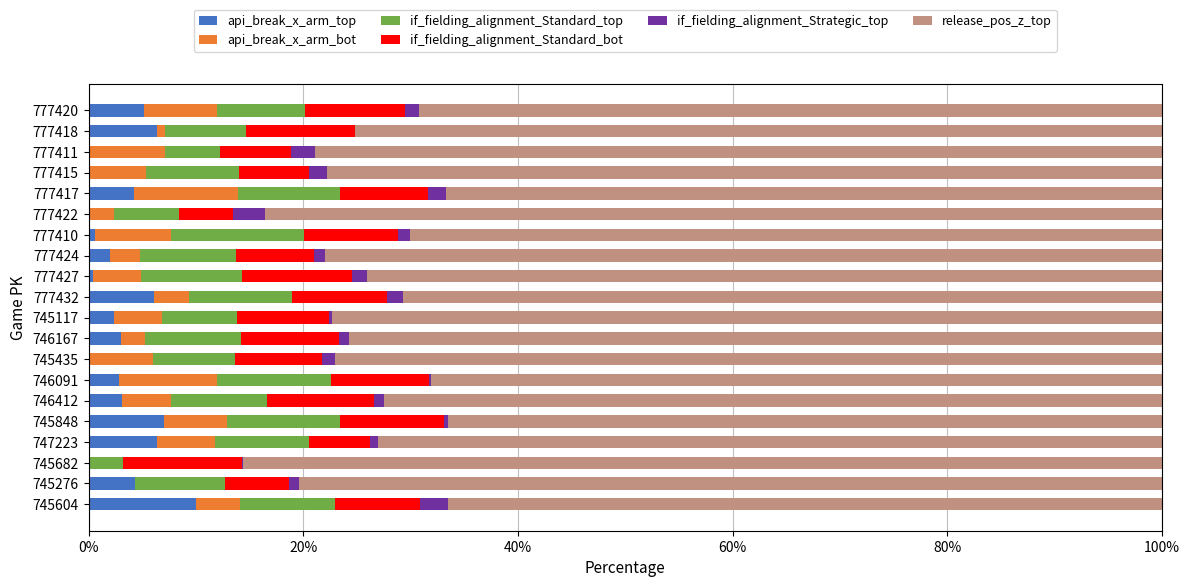

How many series are shown in this chart?

6